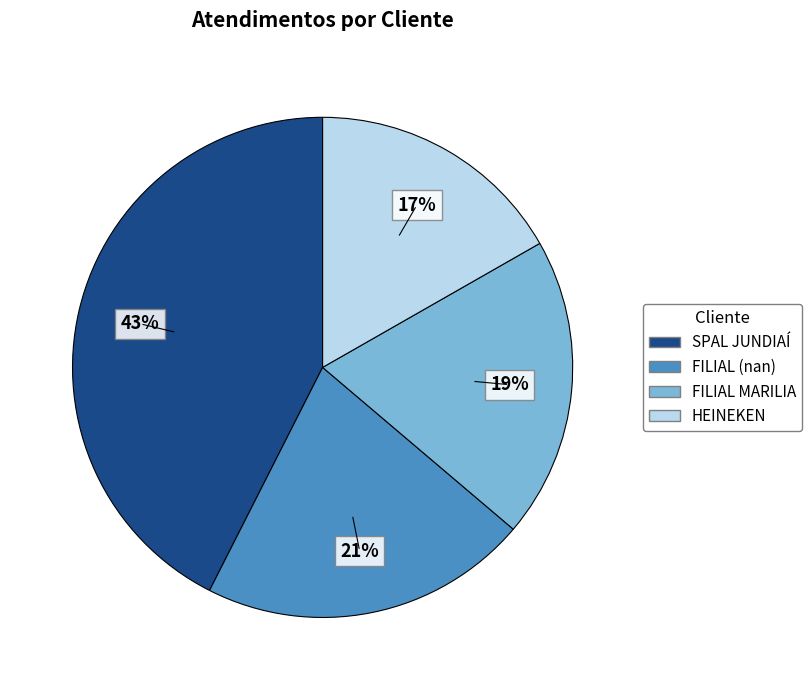

The FILIAL MARILIA slice represents 34% of the pie. True or false?

False